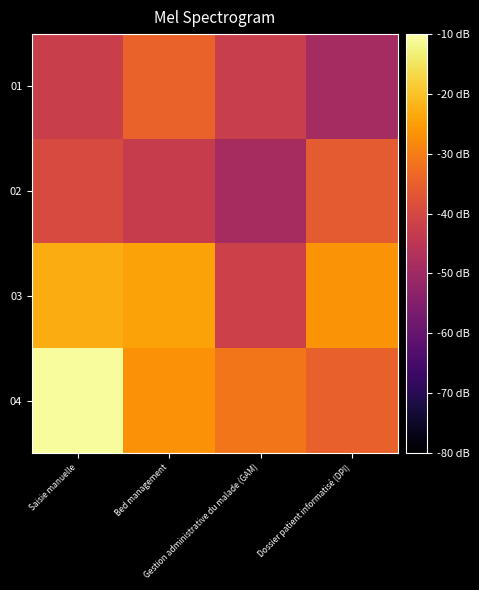

List the series in order of their peak value, highest first.

04, 03, 01, 02